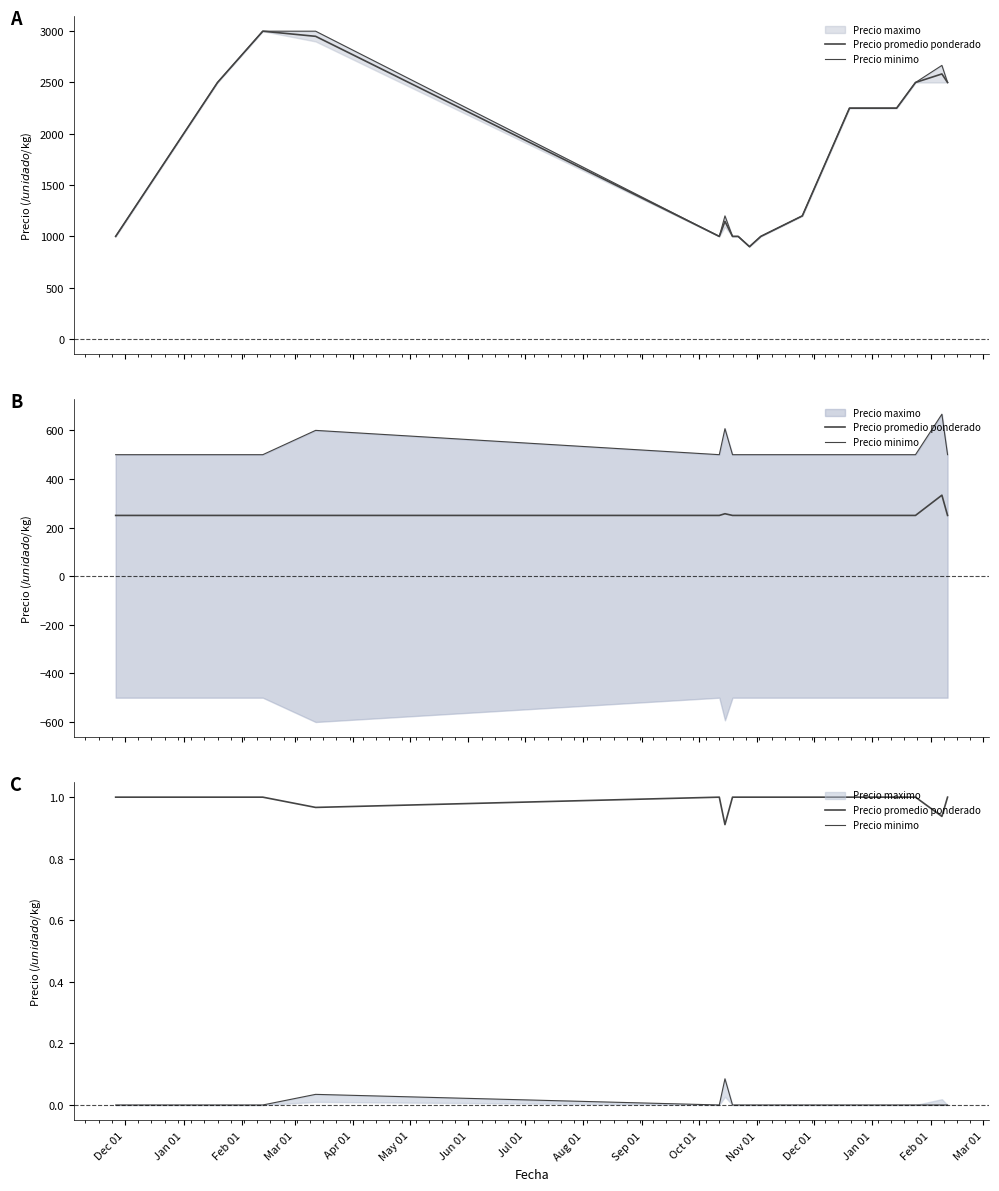

Between Jul 01 and Aug 01, which series saw the biggest shift?

Precio promedio ponderado